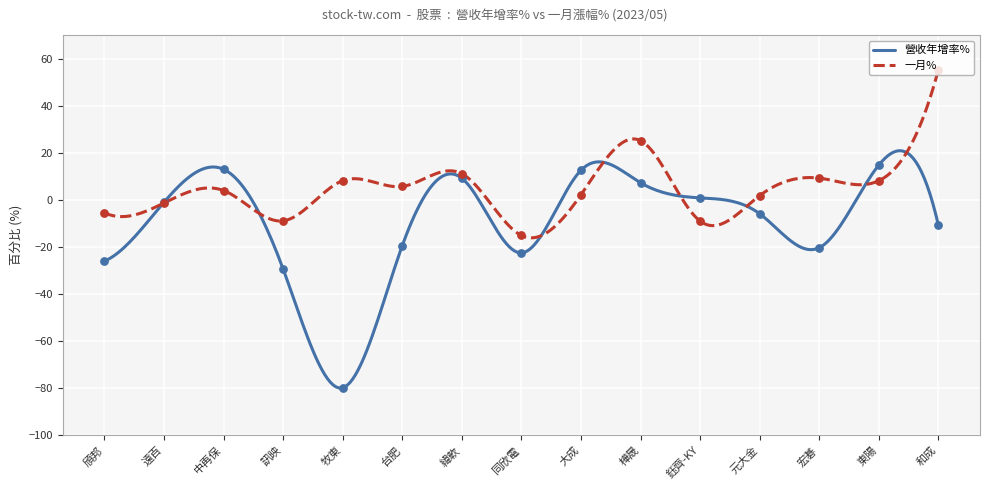

What are all the series names shown in the legend?

營收年增率%, 一月%